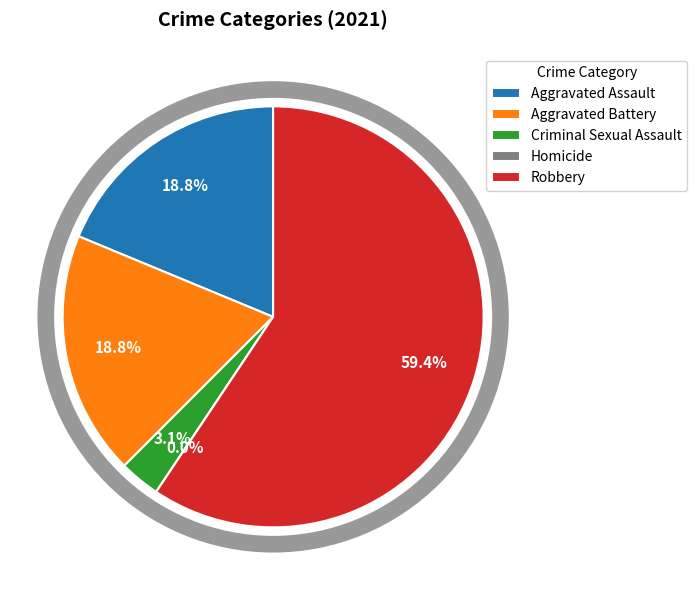

Is the sum of Criminal Sexual Assault and Aggravated Battery greater than half?

No